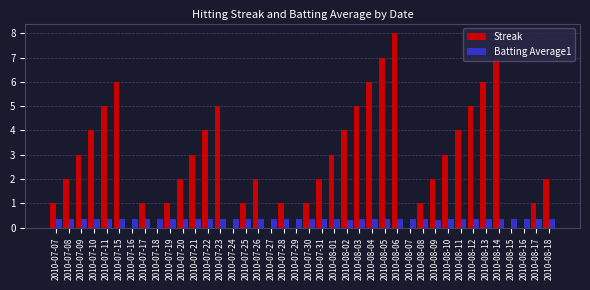

What value does the Streak series have at 2010-07-09?

3.0